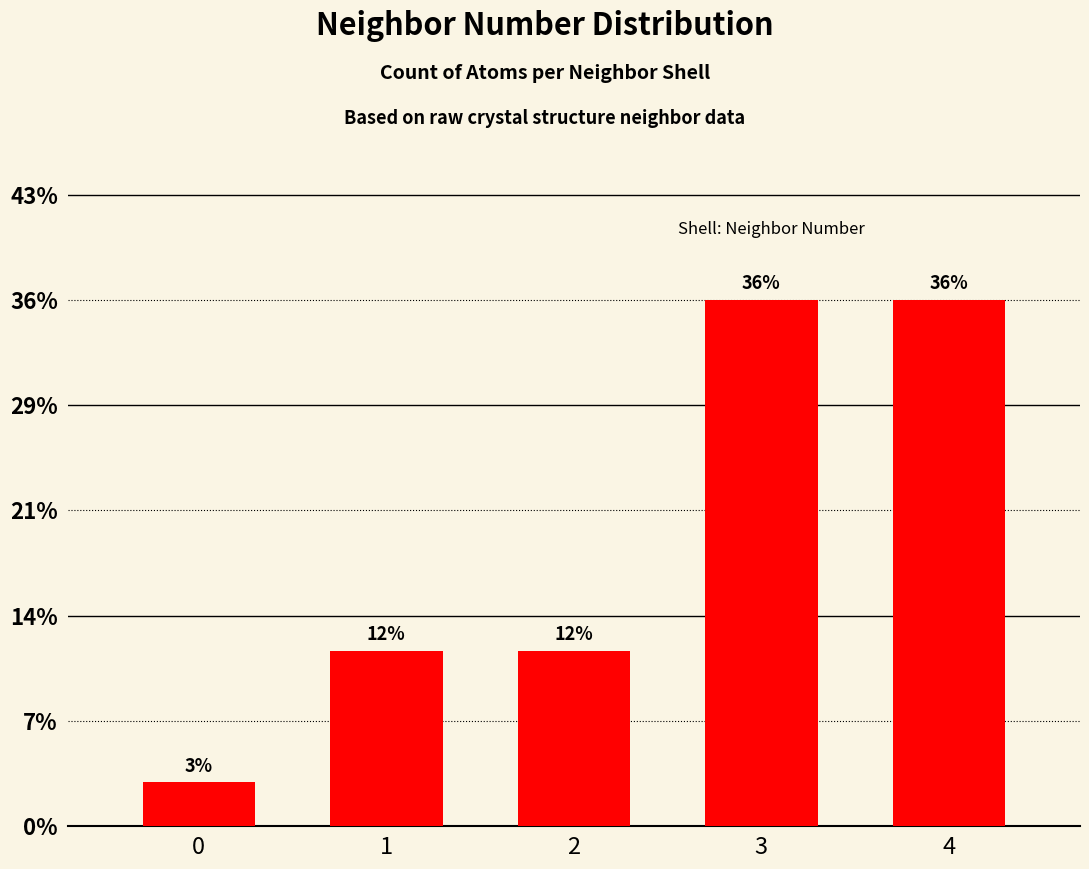

What is the ratio of the value at 4 to the value at 0?

12.0